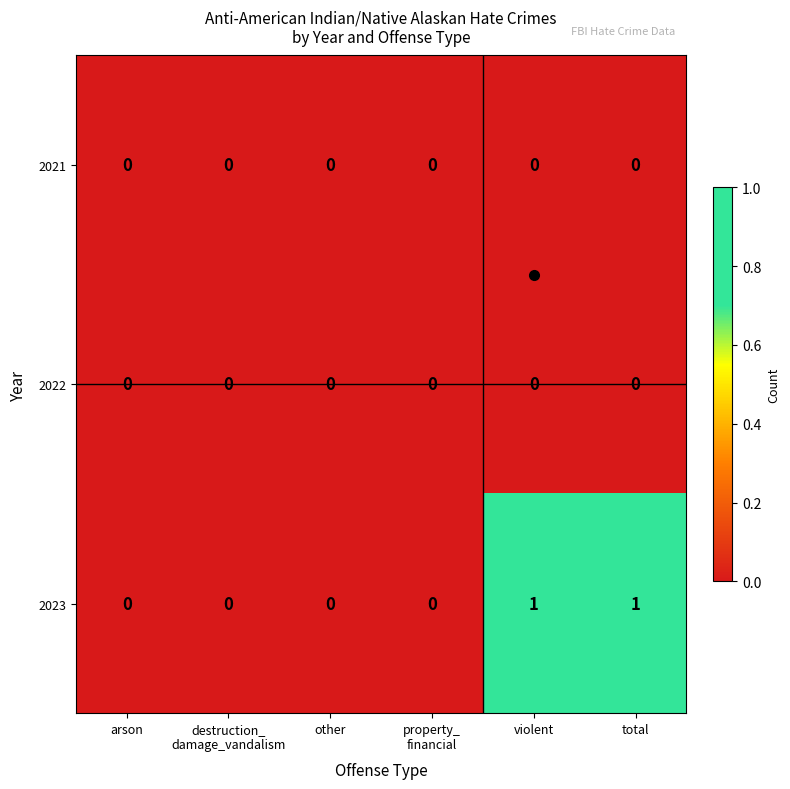

The value of 2022 at other is 0. True or false?

True